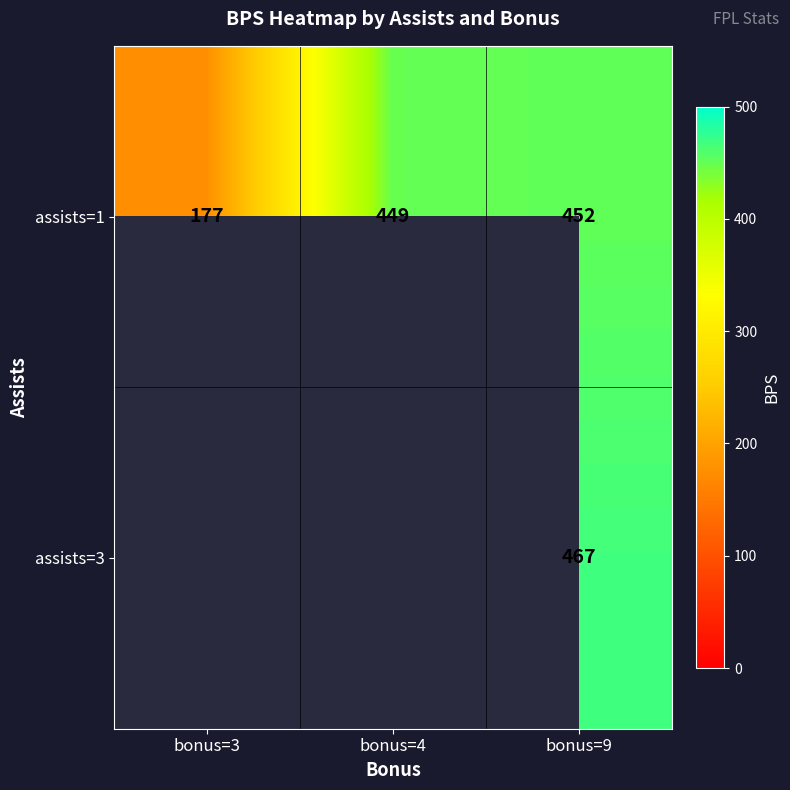

What is the difference between the highest and lowest values at bonus=9?

15